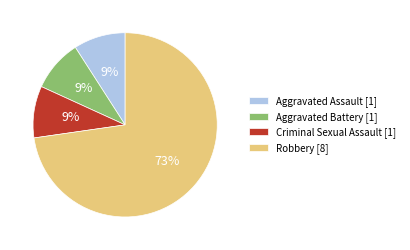

How many segments does this pie chart have?

4